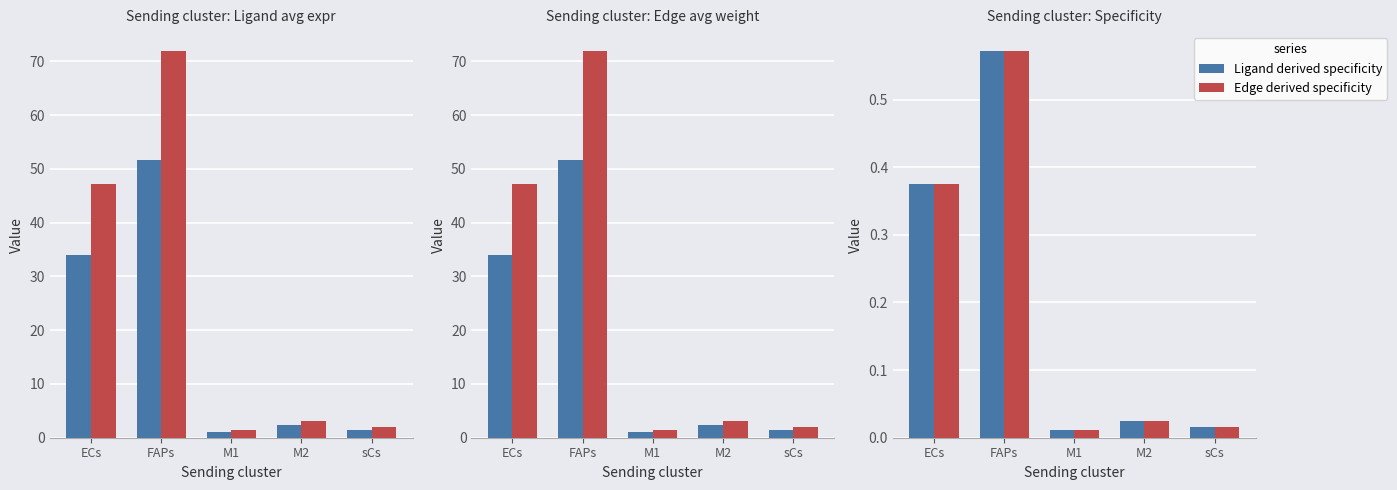

Which series has the largest total across all categories?

Edge average expression weight